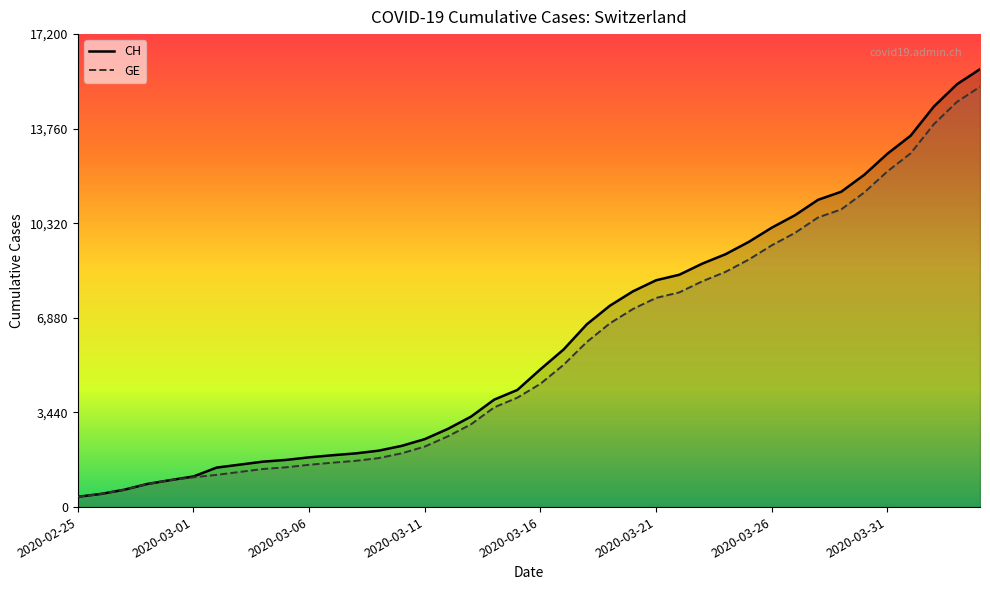

What are all the series names shown in the legend?

CH, GE